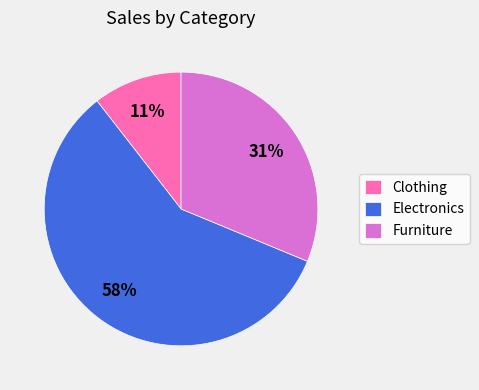

Approximately how many times larger is the value at Furniture compared to Electronics?

0.5